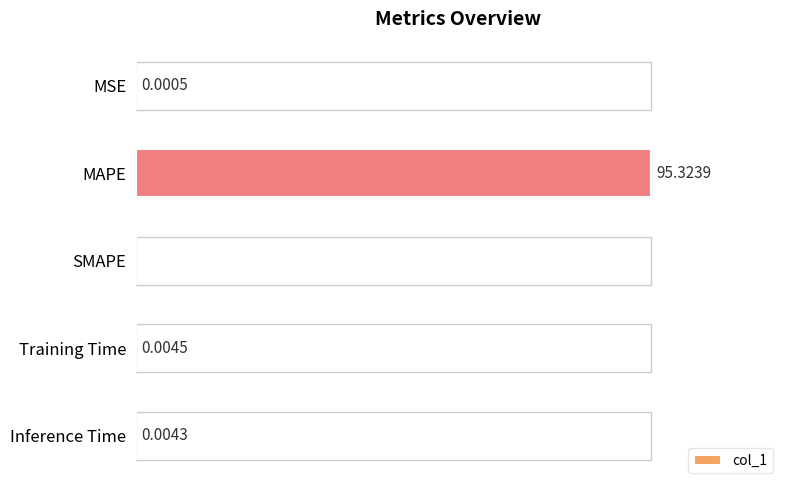

Which label corresponds to the largest value in the chart?

MAPE